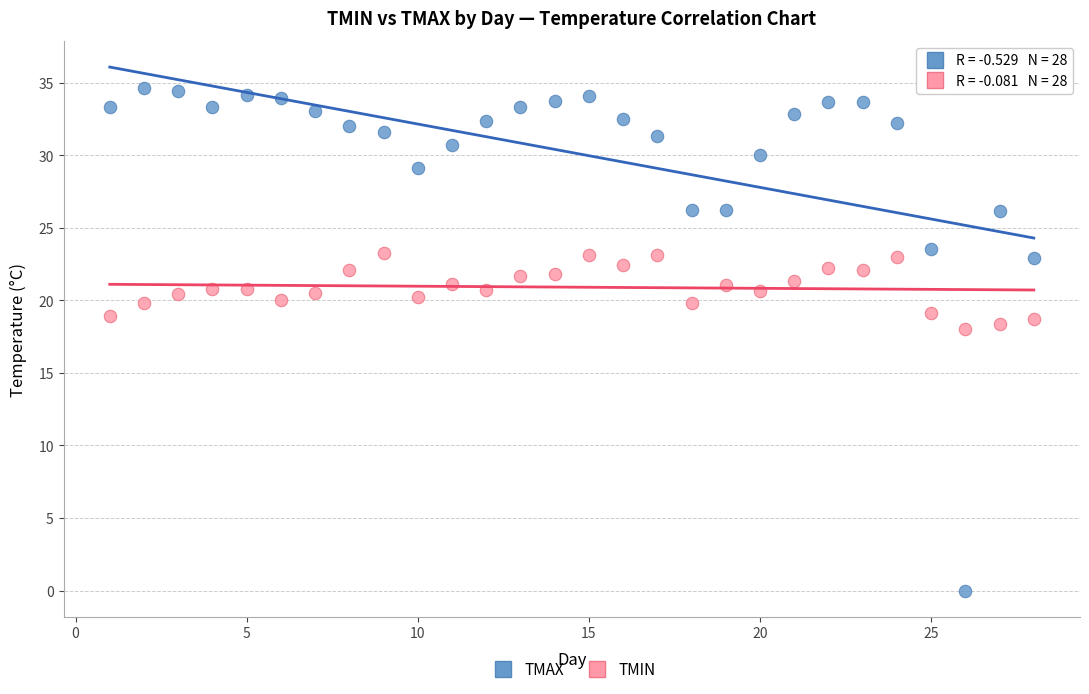

Which series reaches the minimum Y coordinate?

TMAX